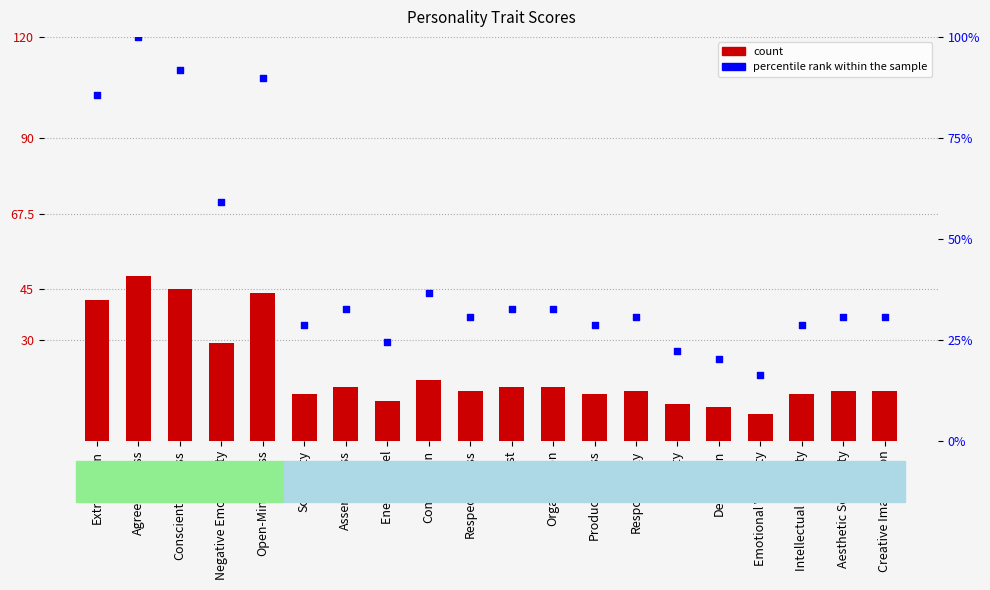

Which series has the largest Y range (max minus min)?

percentile rank within the sample